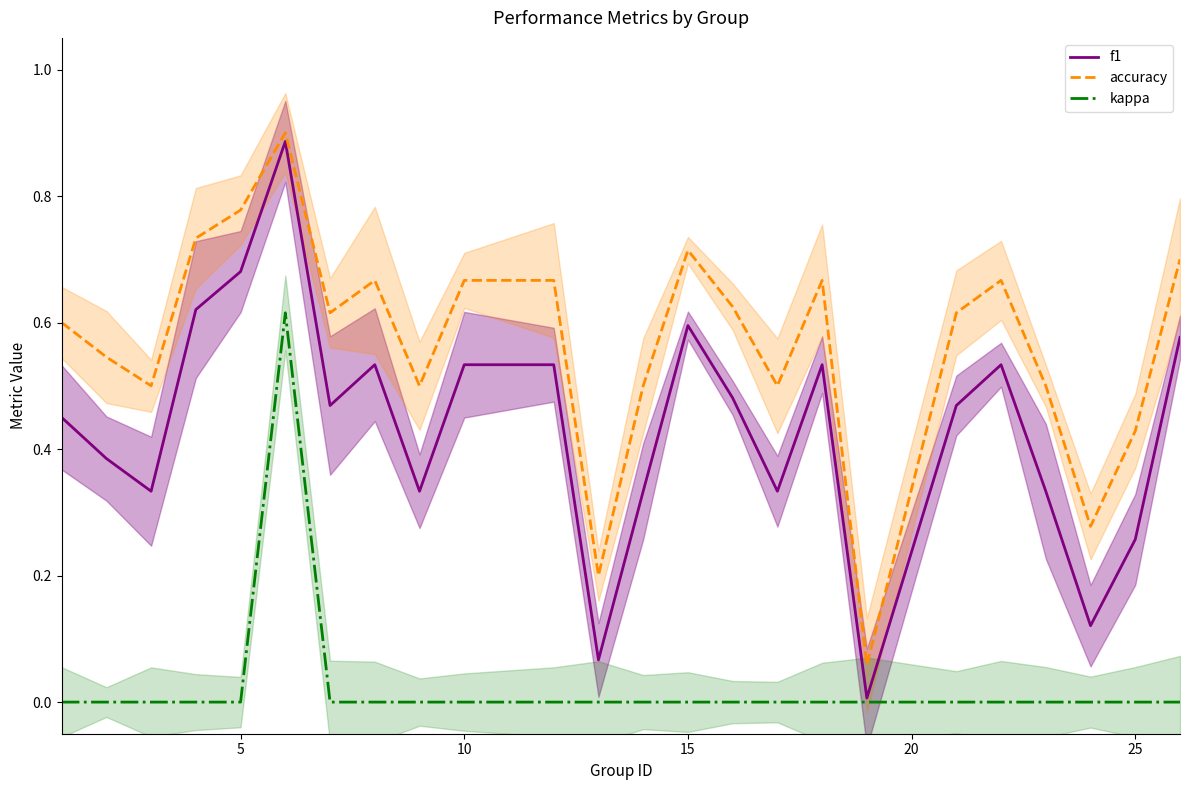

How many lines are shown in the chart?

3